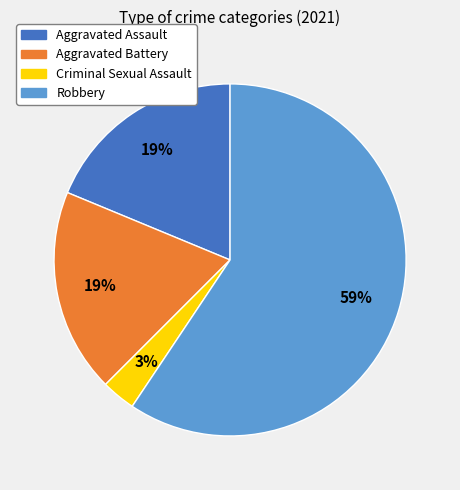

To the nearest percent, what is the difference between the largest and smallest slice percentages?

56%